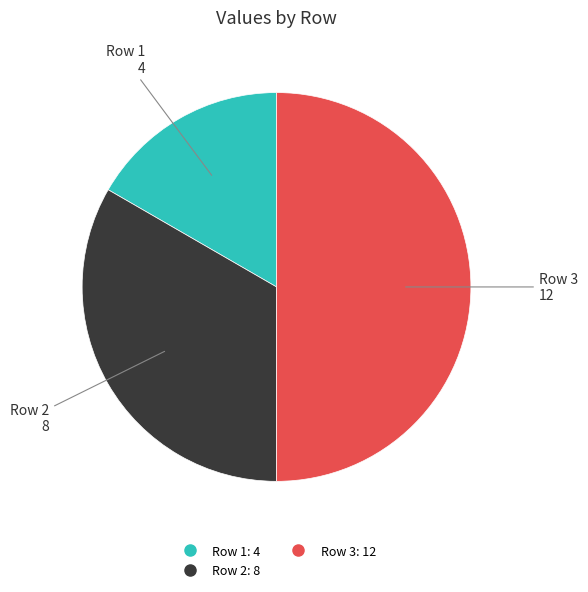

How many segments does this pie chart have?

3